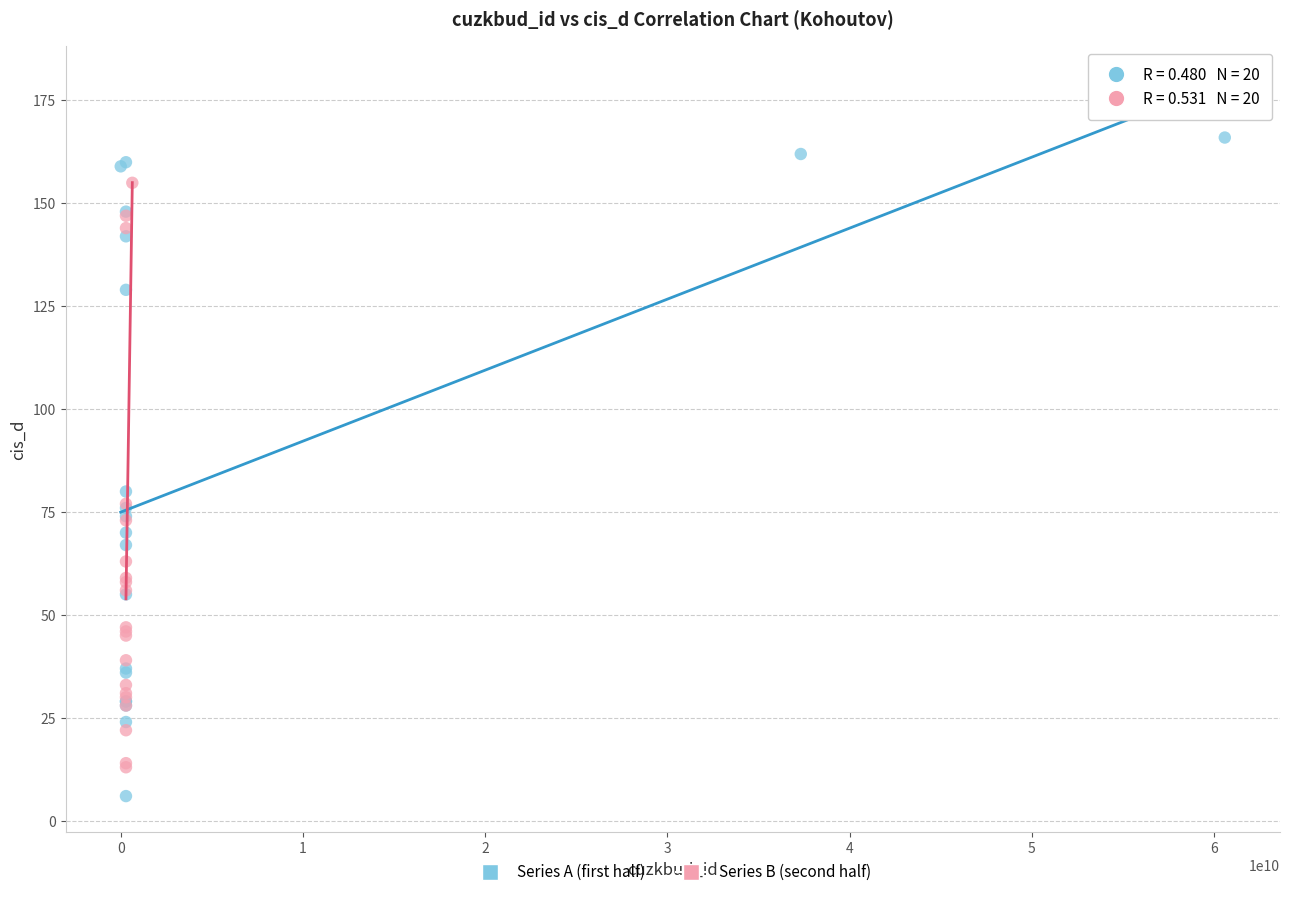

Which series contains the lowest Y value?

Series A (first half)